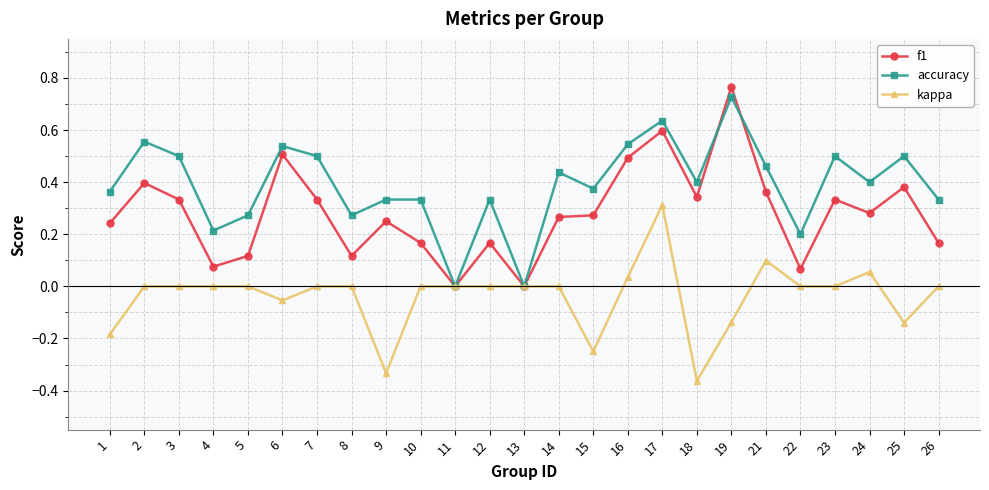

Rank the series at 23 from highest to lowest value.

accuracy, f1, kappa